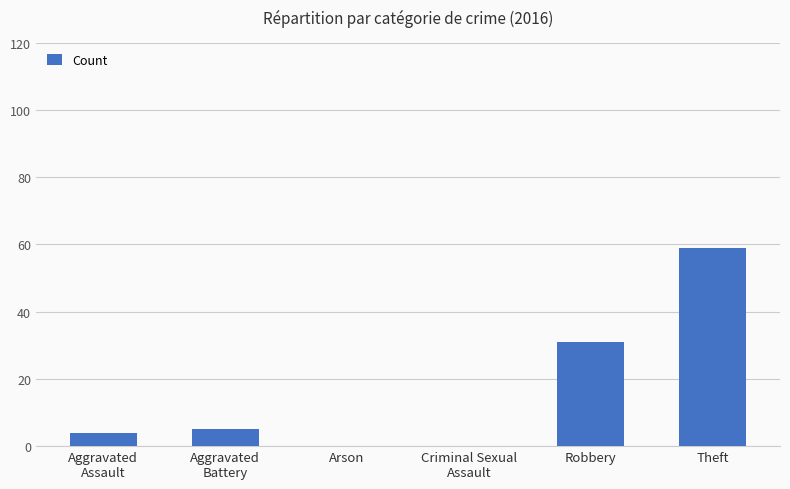

The chart shows a value of 36 at Theft. True or false?

False